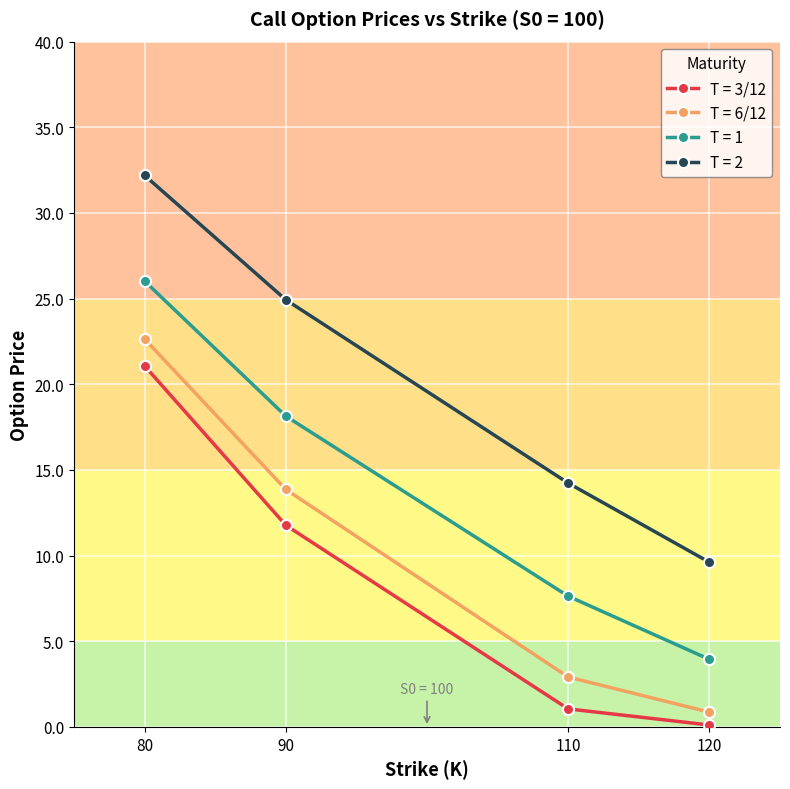

The T = 2 series shows 32.2 at 80. True or false?

True